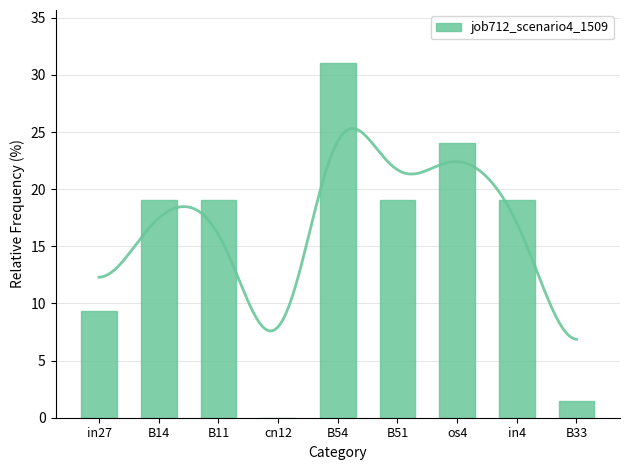

List the labels in order of value, largest first.

B54, os4, B14, B11, B51, in4, in27, B33, cn12